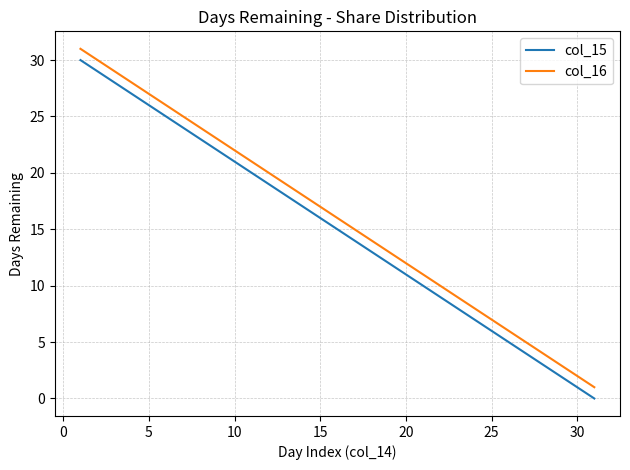

True or false: col_15 and col_16 intersect in this chart.

False